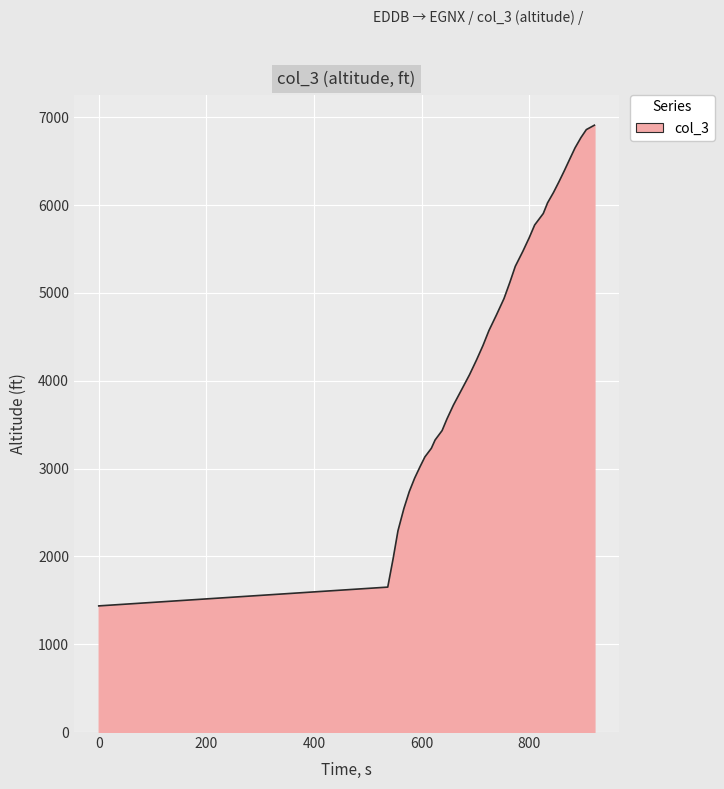

What is the greatest value displayed?

6909.5